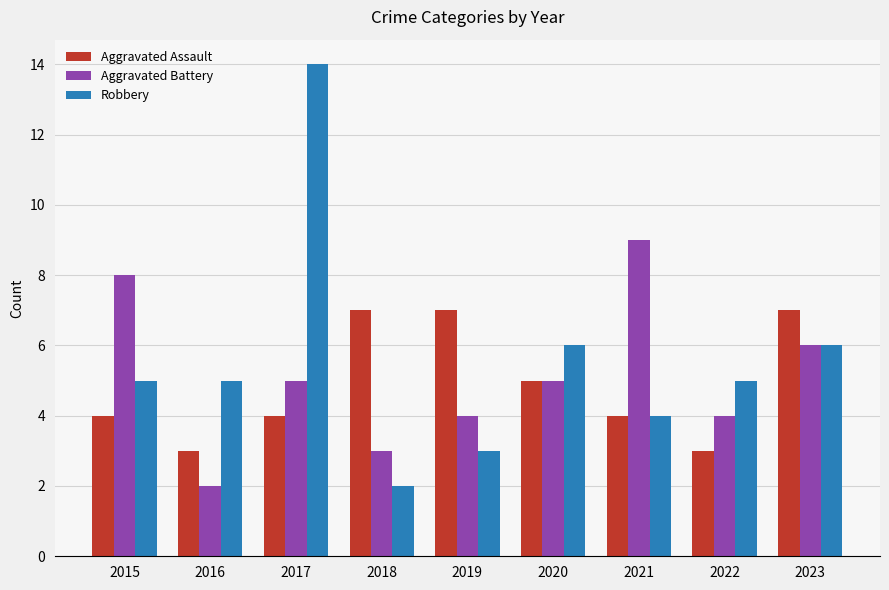

What is the approximate value of Aggravated Assault at 2021?

4